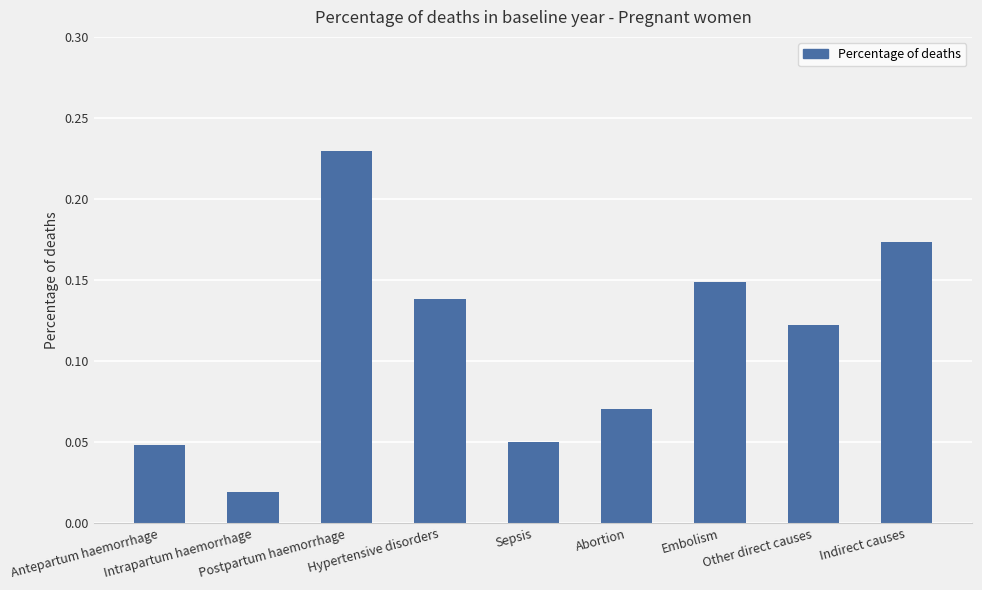

What is the label of the 7th bar from the right?

Postpartum haemorrhage